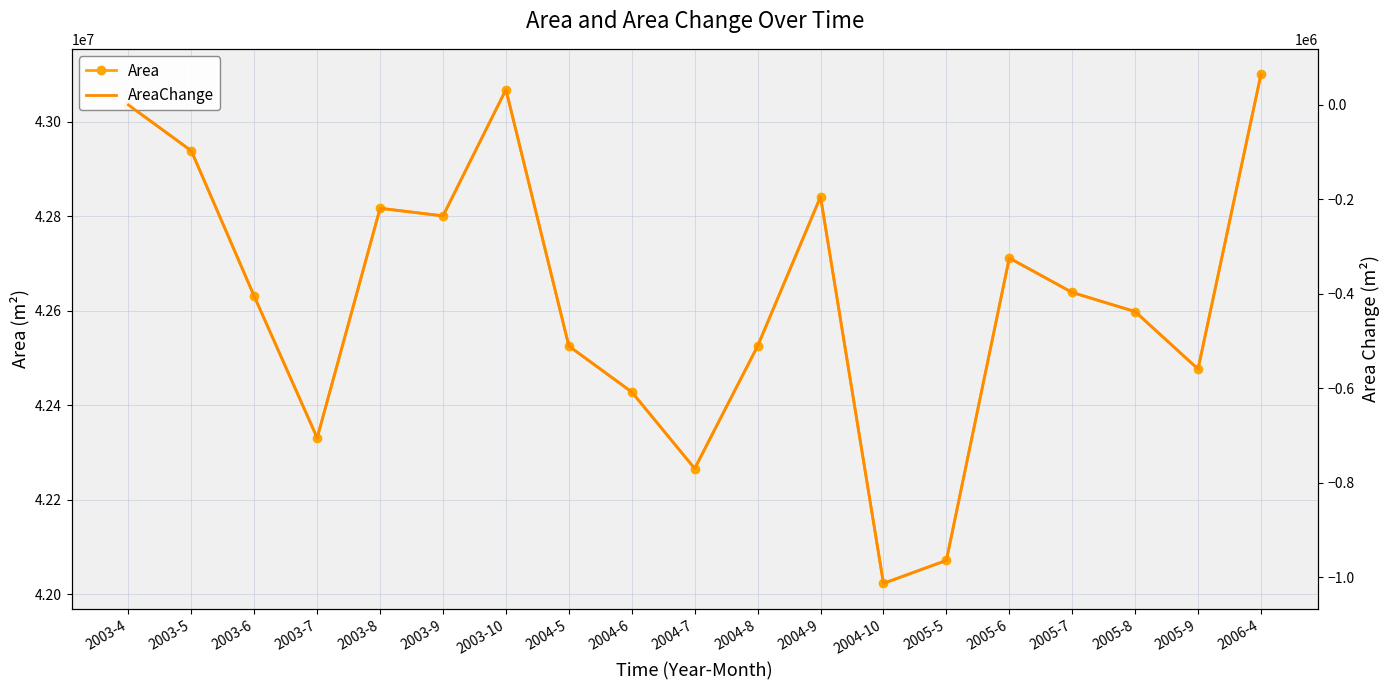

What is the highest value of the Area series?

43100100